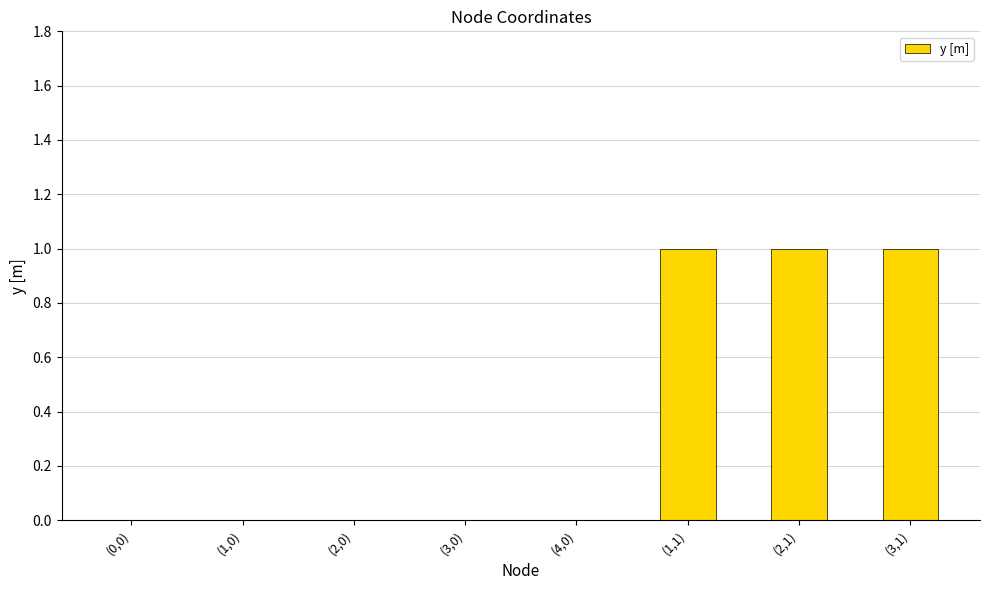

What is the sum of all values?

3